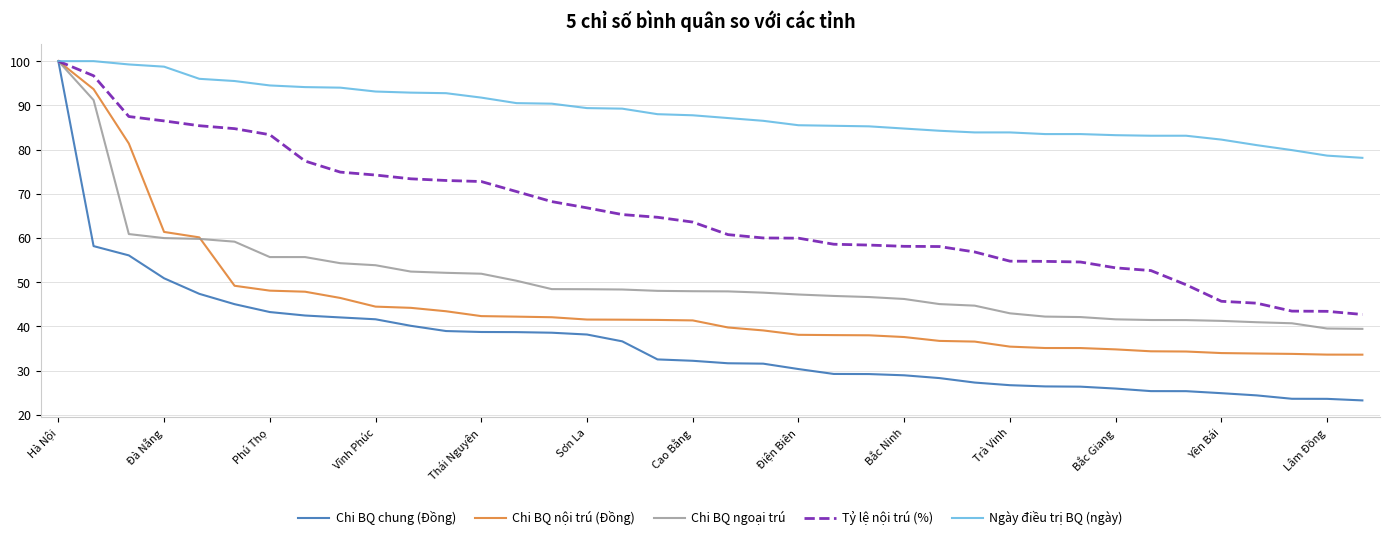

What is the maximum value for Chi BQ ngoại trú?

100.0